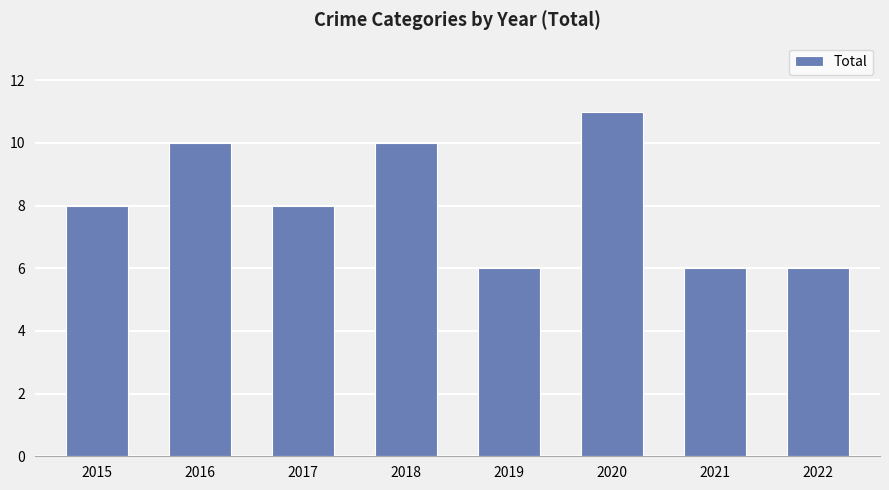

What is the value of the 3rd bar from the left?

8